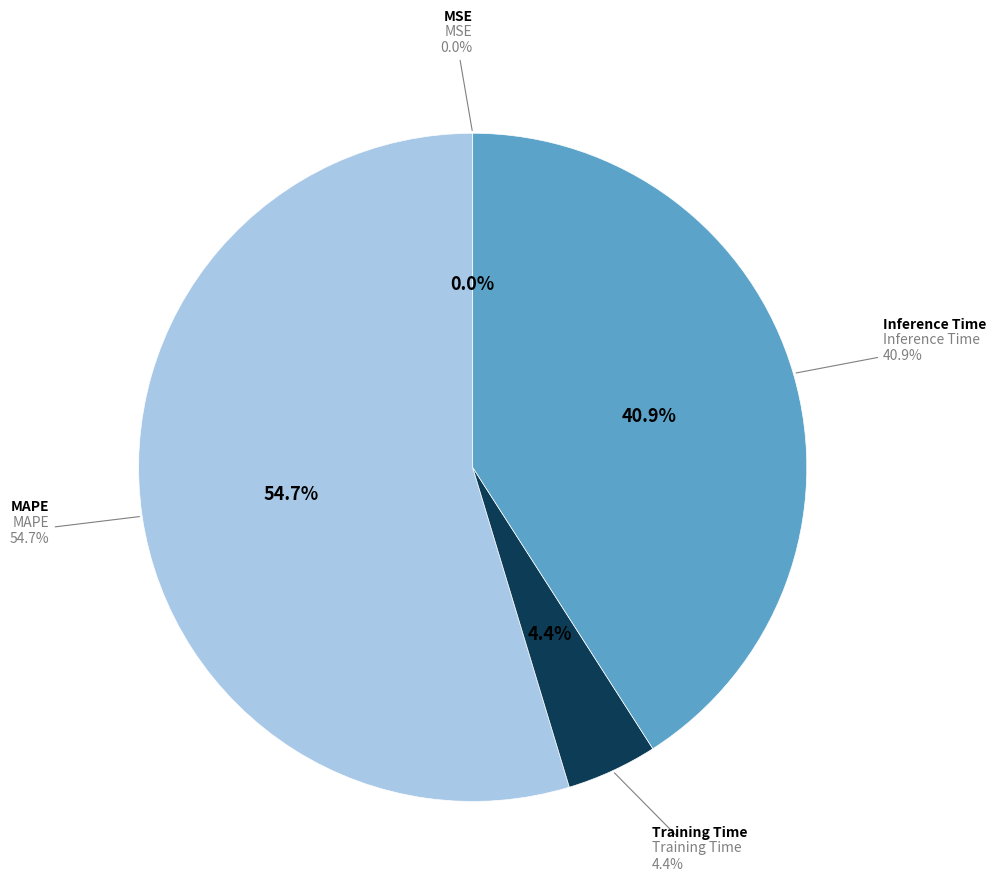

Which slice is the smallest?

MSE